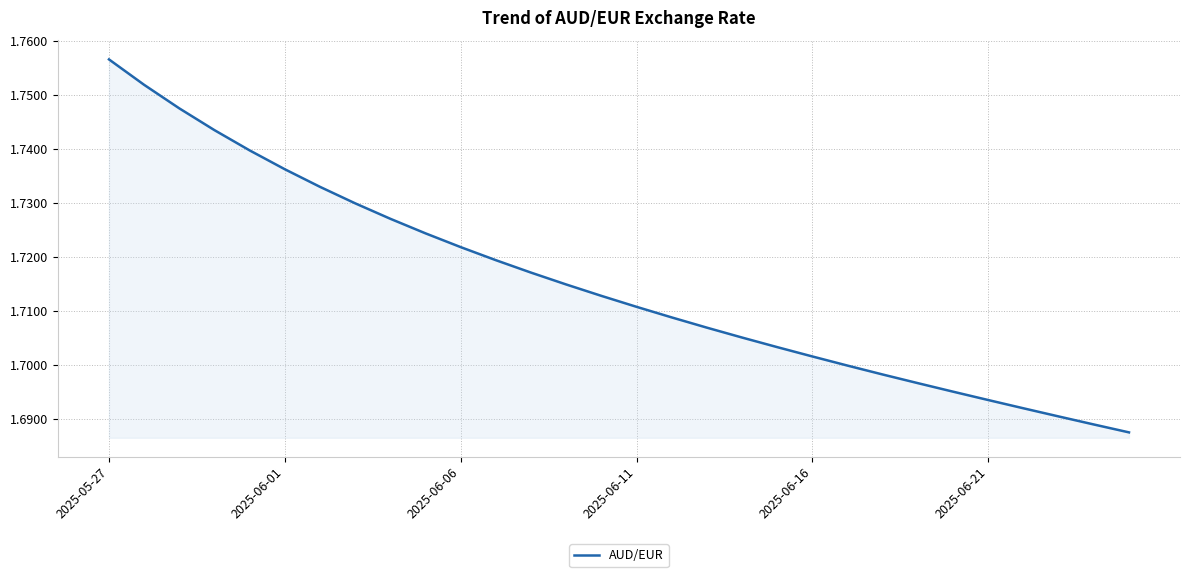

Count the values in the range 1 to 2.

30